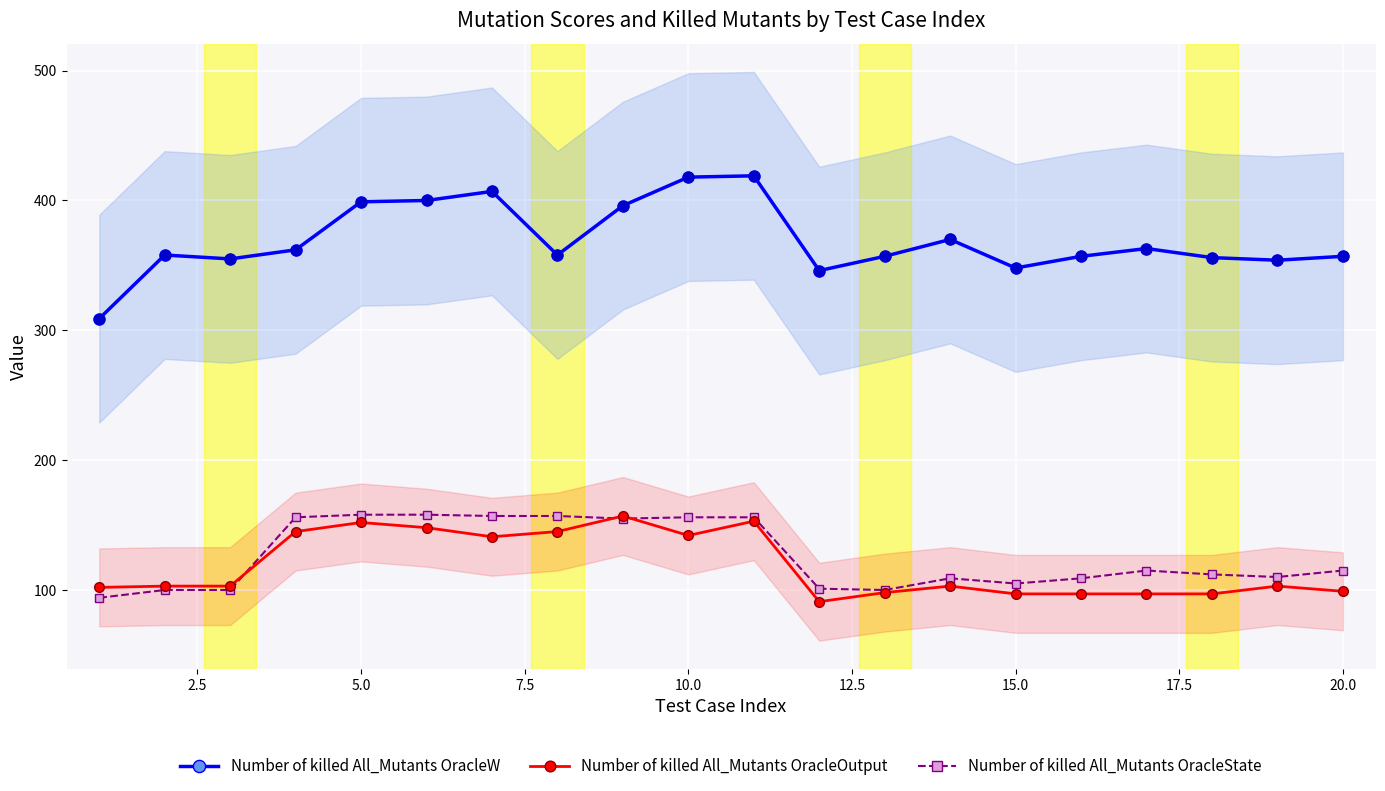

True or false: Number of killed All_Mutants OracleW has more than 1 interior local peaks.

True